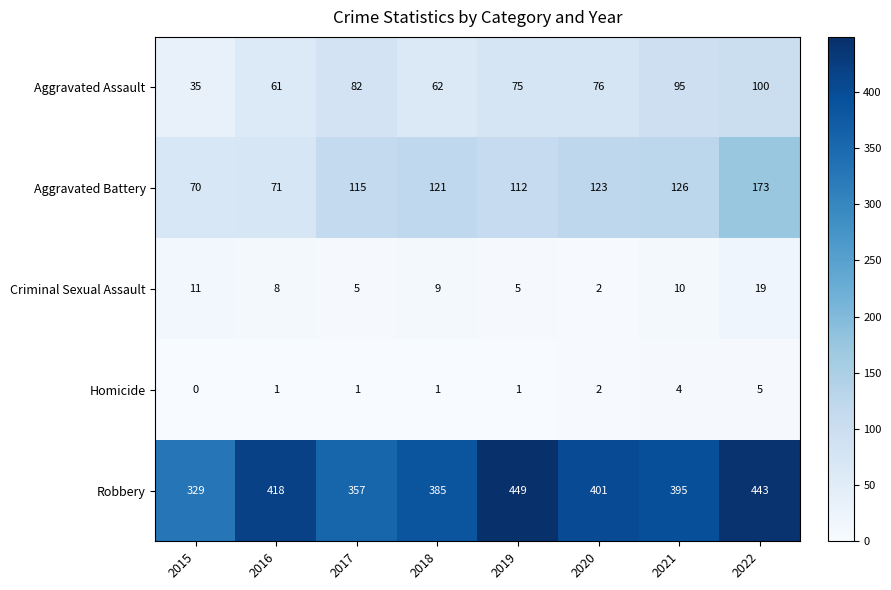

What is the lowest value of the Robbery series?

329